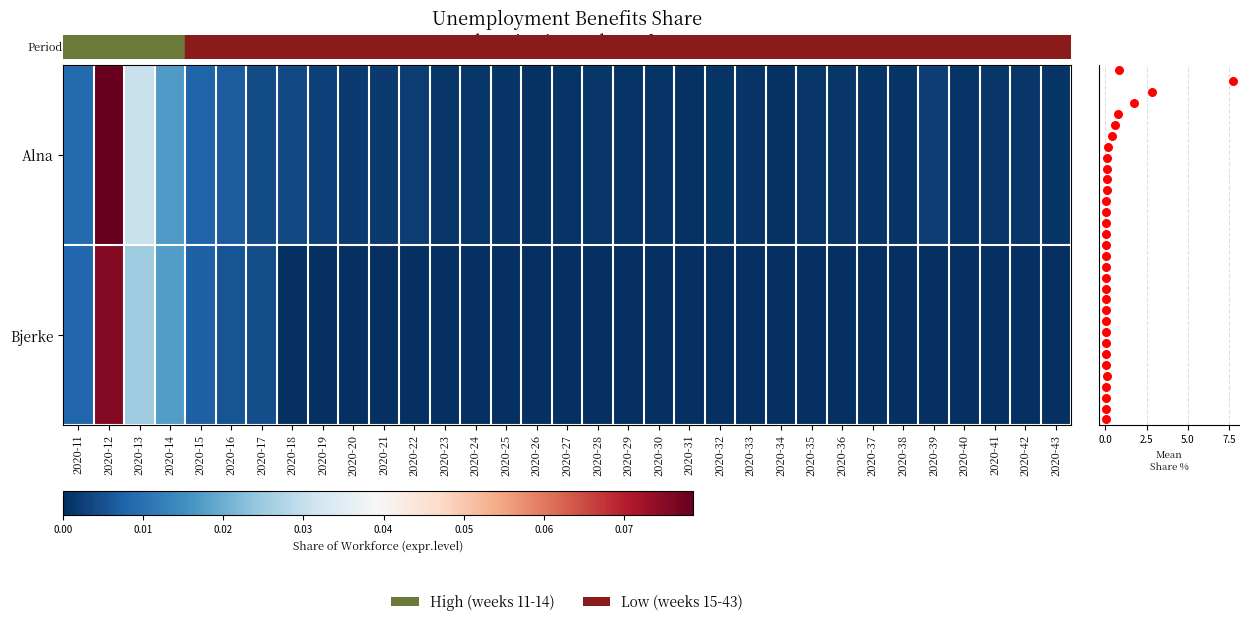

Reading left to right, what are all the values shown in this chart?

Alna: 2020-11=0.0	2020-12=0.1	2020-13=0.0	2020-14=0.0	2020-15=0.0	2020-16=0.0	2020-17=0.0	2020-18=0.0	2020-19=0.0	2020-20=0.0	2020-21=0.0	2020-22=0.0	2020-23=0.0	2020-24=0.0	2020-25=0.0	2020-26=0.0	2020-27=0.0	2020-28=0.0	2020-29=0.0	2020-30=0.0	2020-31=0.0	2020-32=0.0	2020-33=0.0	2020-34=0.0	2020-35=0.0	2020-36=0.0	2020-37=0.0	2020-38=0.0	2020-39=0.0	2020-40=0.0	2020-41=0.0	2020-42=0.0	2020-43=0.0
Bjerke: 2020-11=0.0	2020-12=0.1	2020-13=0.0	2020-14=0.0	2020-15=0.0	2020-16=0.0	2020-17=0.0	2020-18=0.0	2020-19=0.0	2020-20=0.0	2020-21=0.0	2020-22=0.0	2020-23=0.0	2020-24=0.0	2020-25=0.0	2020-26=0.0	2020-27=0.0	2020-28=0.0	2020-29=0.0	2020-30=0.0	2020-31=0.0	2020-32=0.0	2020-33=0.0	2020-34=0.0	2020-35=0.0	2020-36=0.0	2020-37=0.0	2020-38=0.0	2020-39=0.0	2020-40=0.0	2020-41=0.0	2020-42=0.0	2020-43=0.0